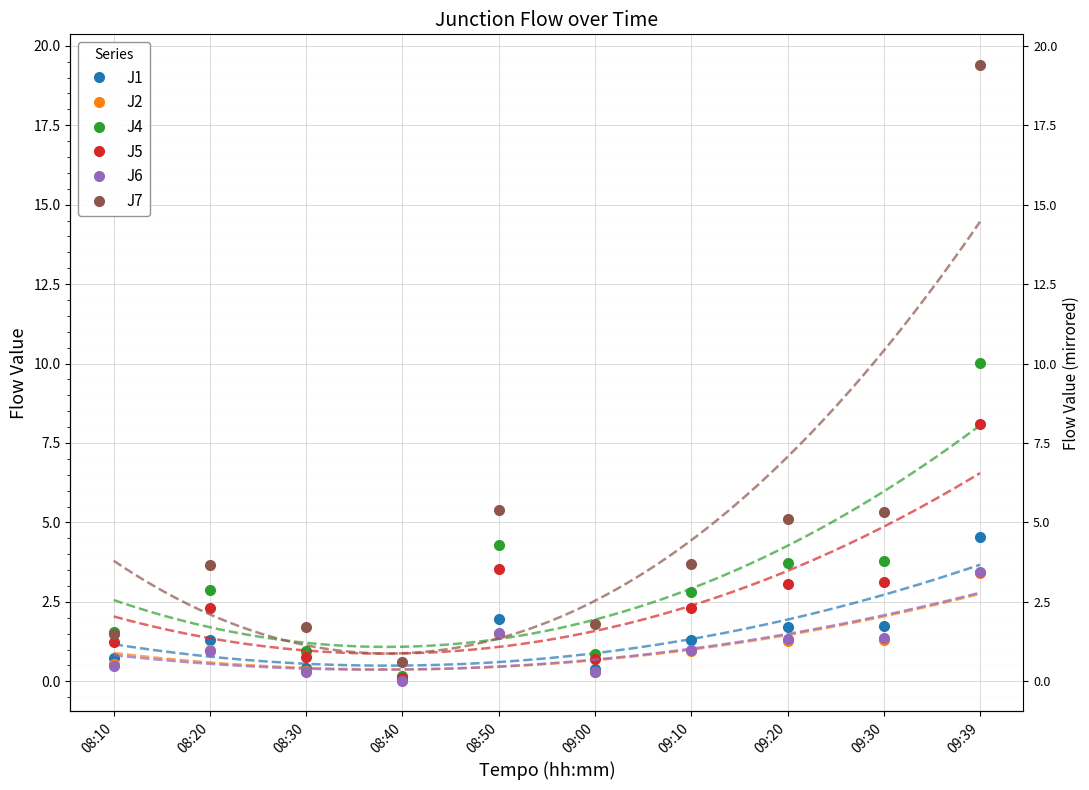

Reading left to right, list all the values displayed in this chart.

J1: 08:10=0.7	08:20=1.3	08:30=0.4	08:40=0.1	08:50=2.0	09:00=0.4	09:10=1.3	09:20=1.7	09:30=1.7	09:39=4.5
J2: 08:10=0.6	08:20=1.0	08:30=0.3	08:40=0.1	08:50=1.5	09:00=0.3	09:10=1.0	09:20=1.3	09:30=1.3	09:39=3.4
J4: 08:10=1.6	08:20=2.9	08:30=1.0	08:40=0.2	08:50=4.3	09:00=0.9	09:10=2.8	09:20=3.7	09:30=3.8	09:39=10.0
J5: 08:10=1.2	08:20=2.3	08:30=0.8	08:40=0.1	08:50=3.5	09:00=0.7	09:10=2.3	09:20=3.0	09:30=3.1	09:39=8.1
J6: 08:10=0.5	08:20=1.0	08:30=0.3	08:40=0.0	08:50=1.5	09:00=0.3	09:10=1.0	09:20=1.3	09:30=1.4	09:39=3.4
J7: 08:10=1.5	08:20=3.7	08:30=1.7	08:40=0.6	08:50=5.4	09:00=1.8	09:10=3.7	09:20=5.1	09:30=5.3	09:39=19.4